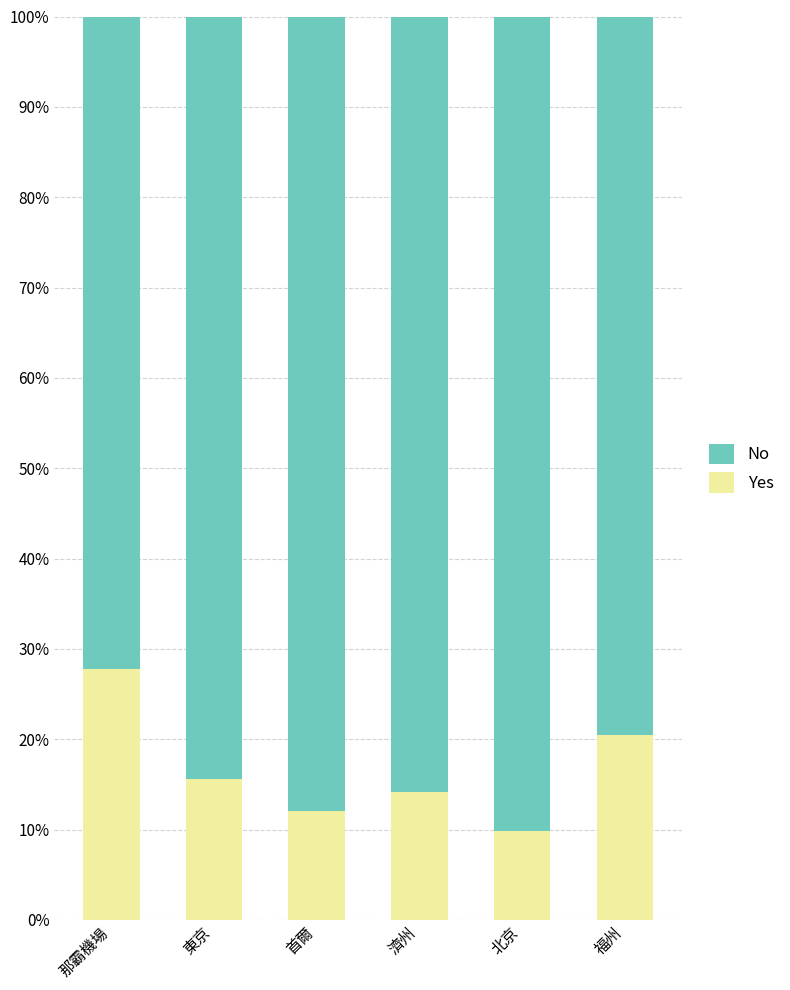

Read the Yes value at 北京.

9.8